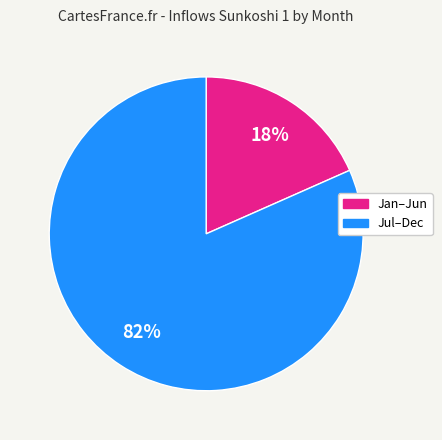

Is there a majority slice in this chart?

Yes